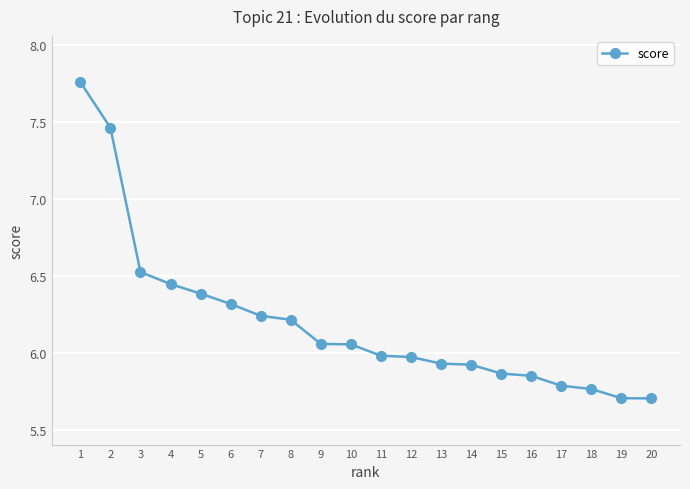

At which label does the data first exceed 6?

1